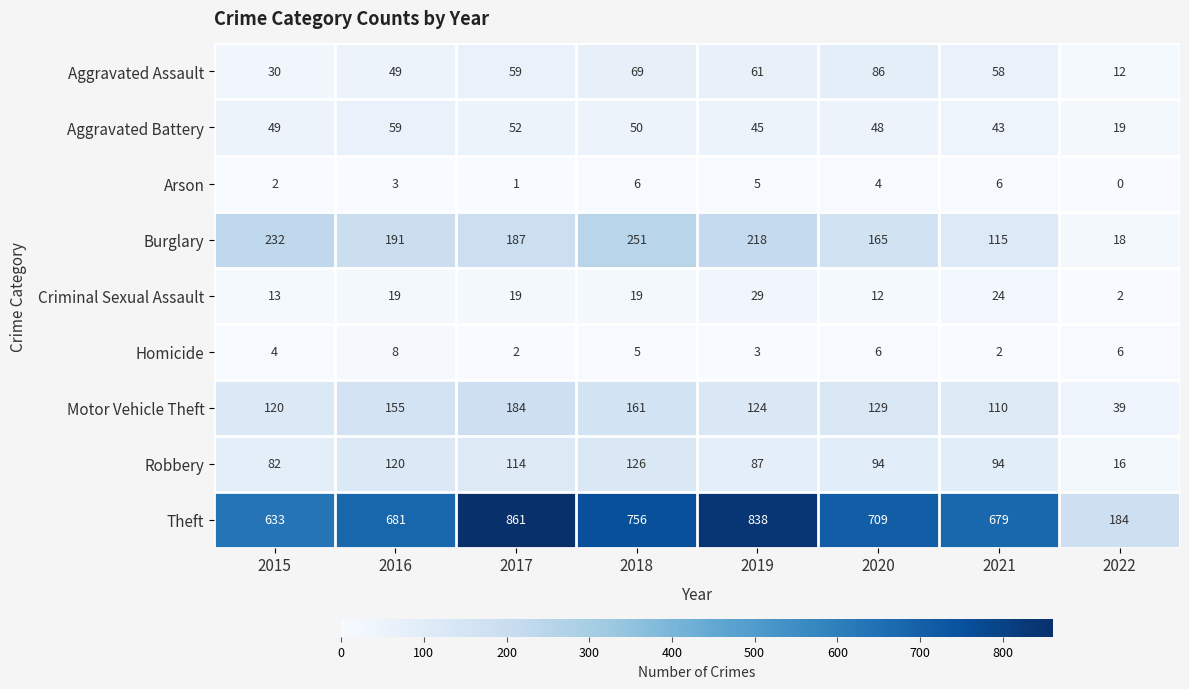

What is the difference between the second highest and second lowest values in the Burglary series?

117